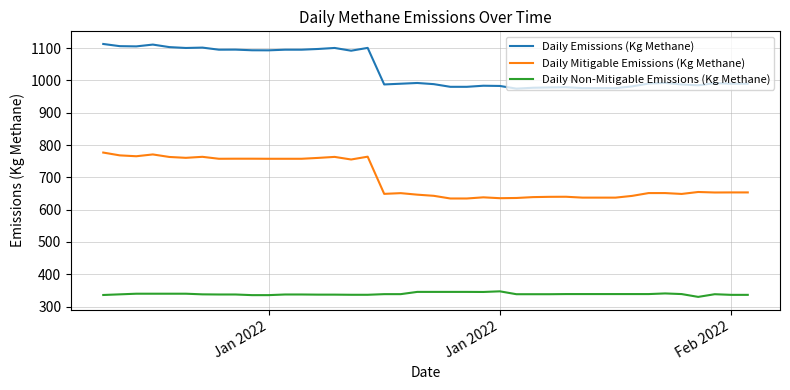

What is the difference between the maximum and minimum values in the Daily Emissions (Kg Methane) series?

138.2